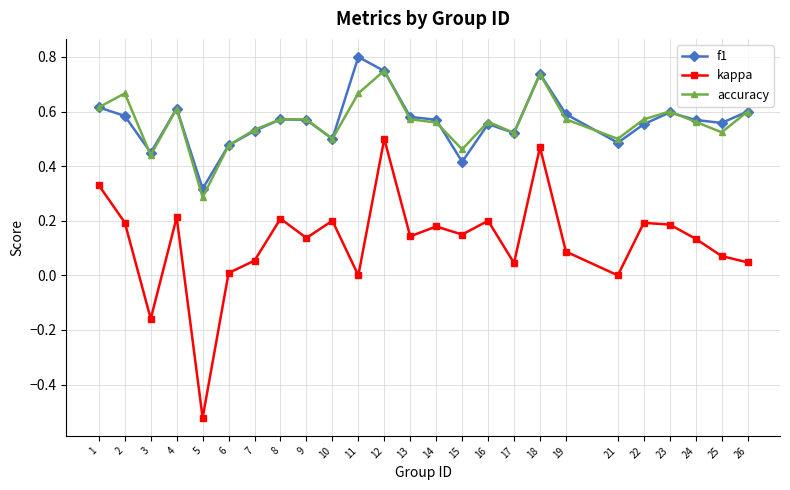

Rank the series at 21 from lowest to highest value.

kappa, f1, accuracy